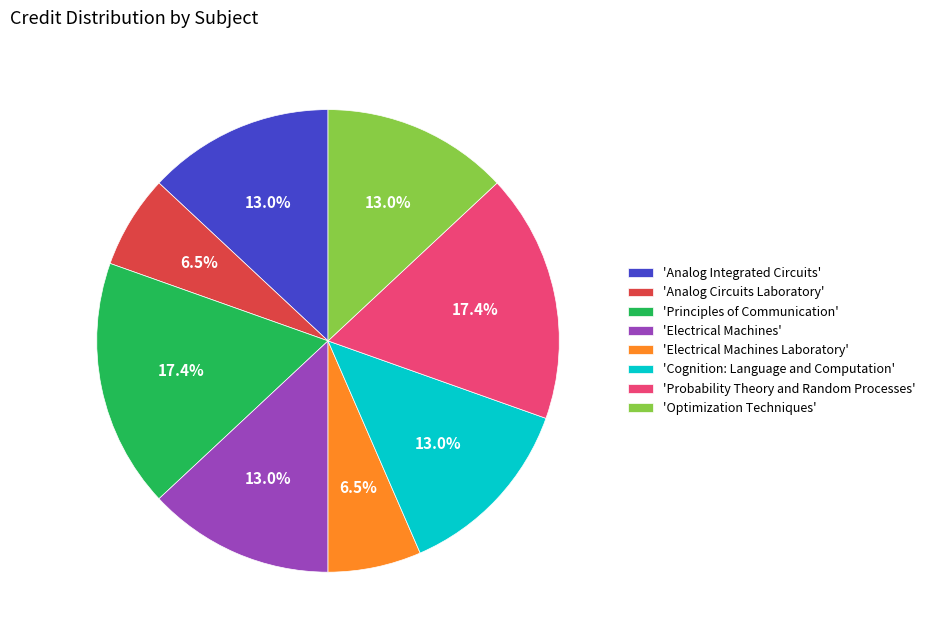

Is the sum of 'Cognition: Language and Computation' and 'Electrical Machines' greater than half?

No